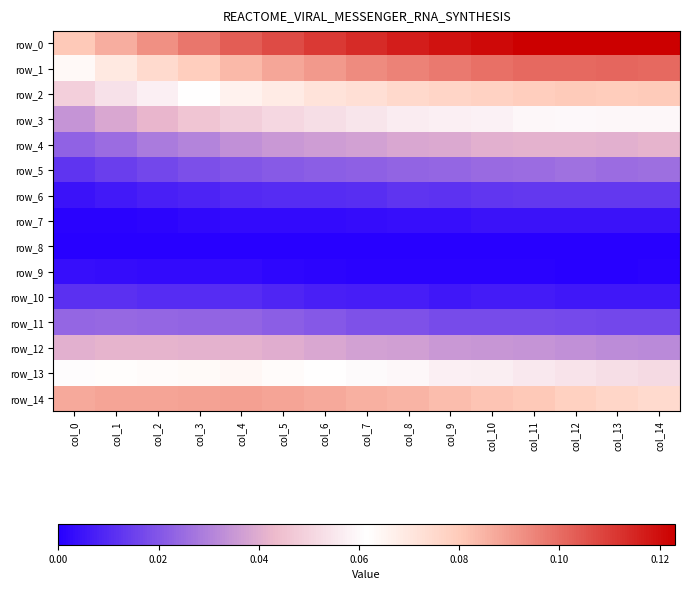

Which series has the largest range (max minus min)?

row_0